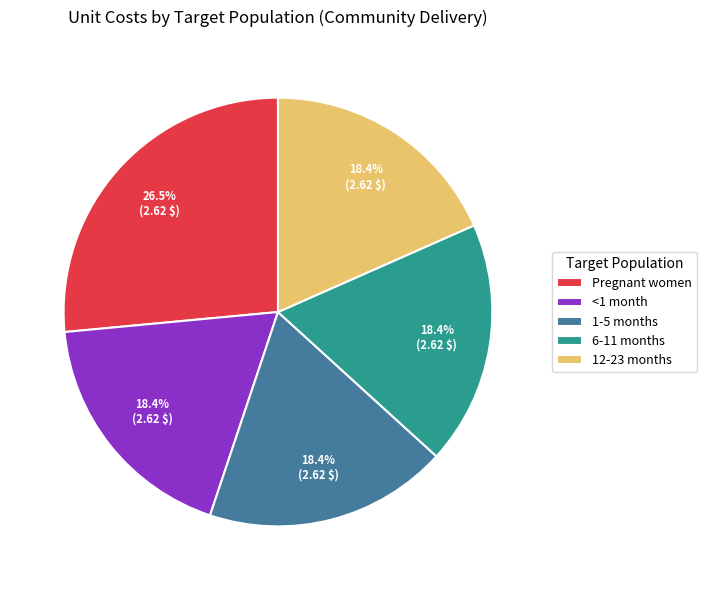

Is there any slice that represents more than half of the pie?

No